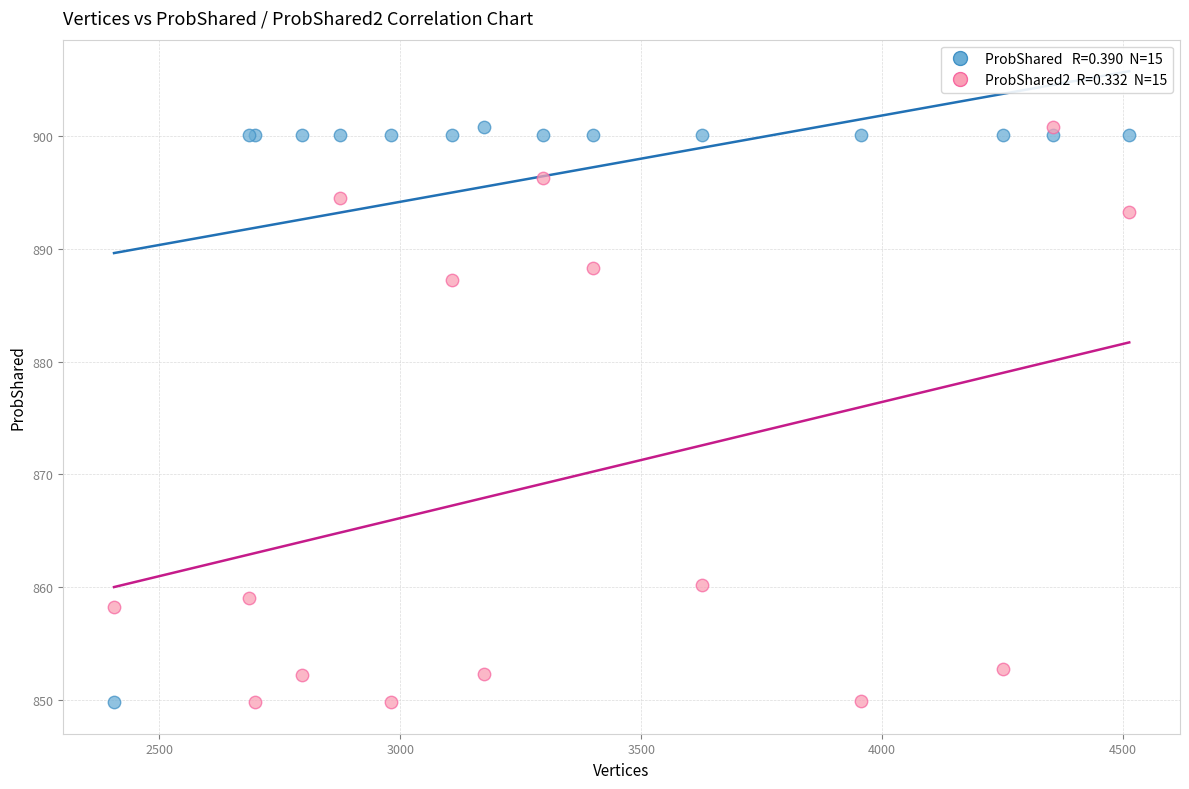

Across all series, what Y value is closest to 875?

887.2